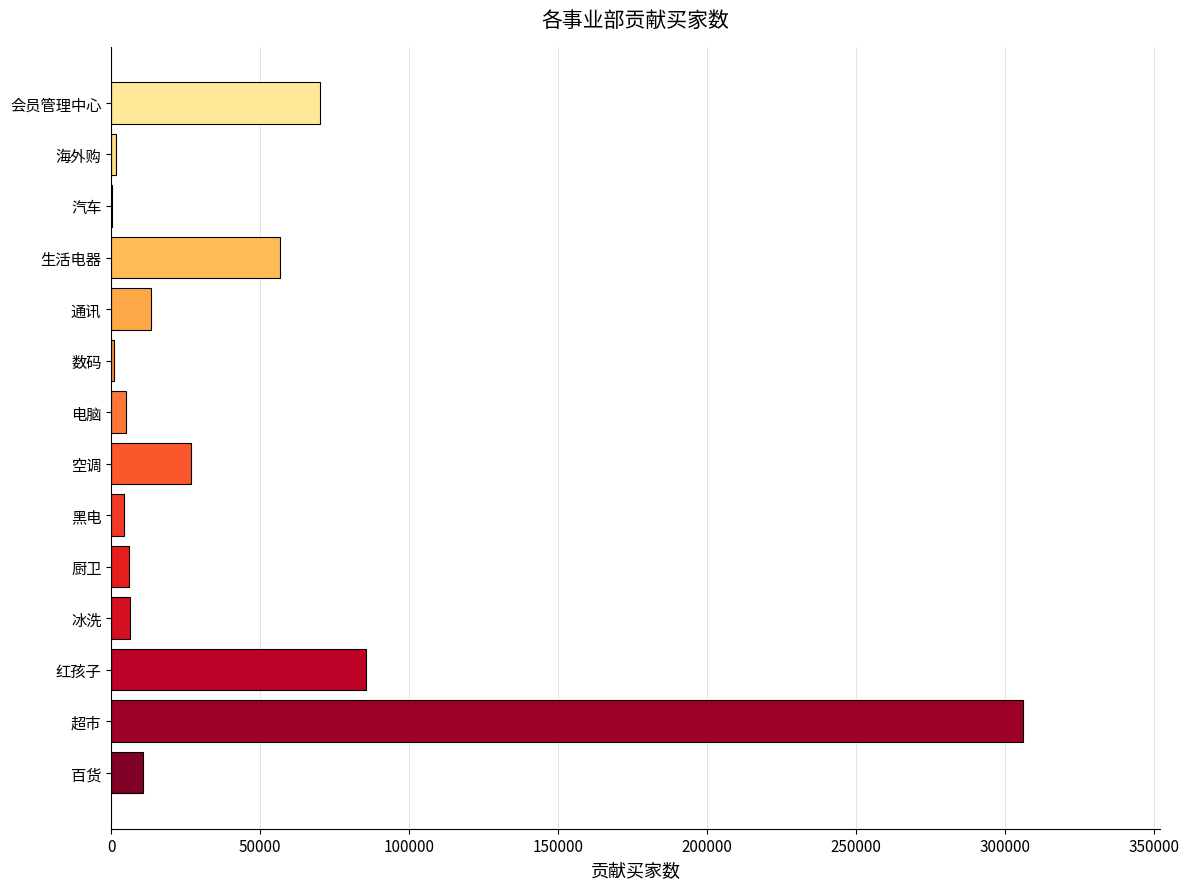

What is the sum of the values at 百货 and 超市?

316974